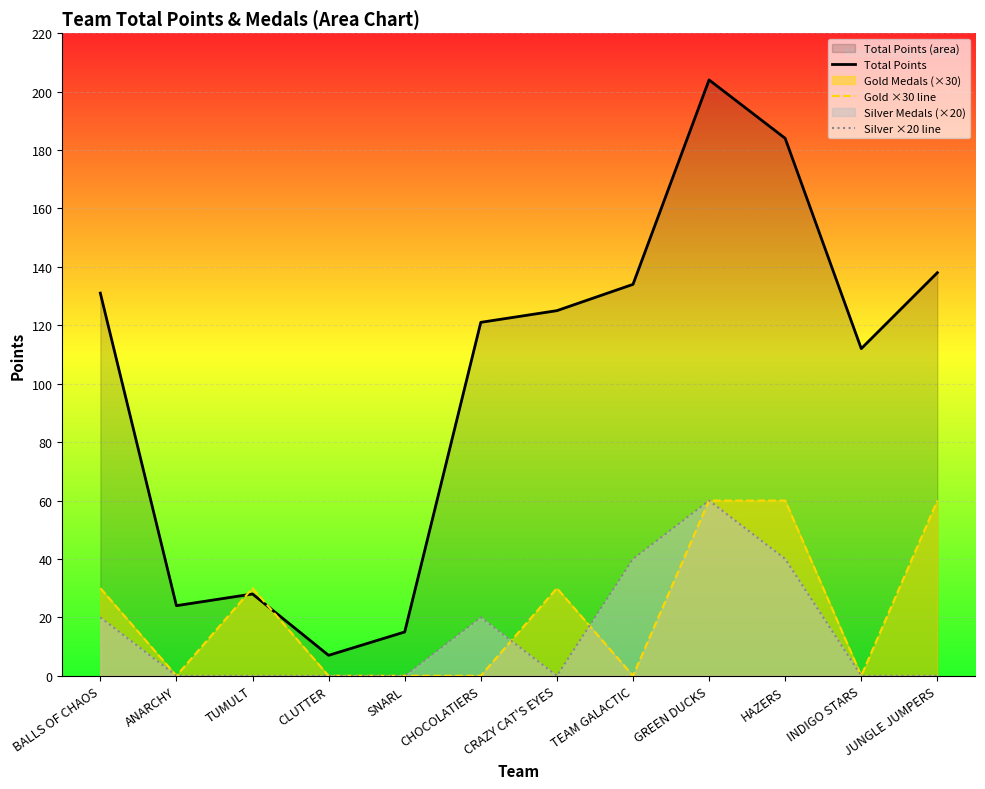

How many series are shown in this chart?

3